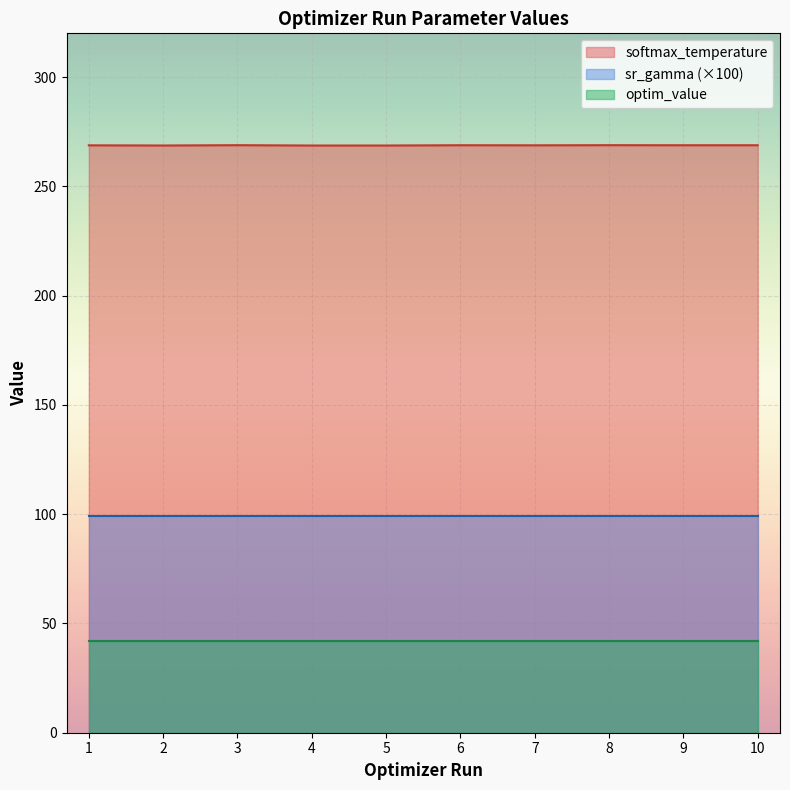

How many lines are shown in the chart?

3